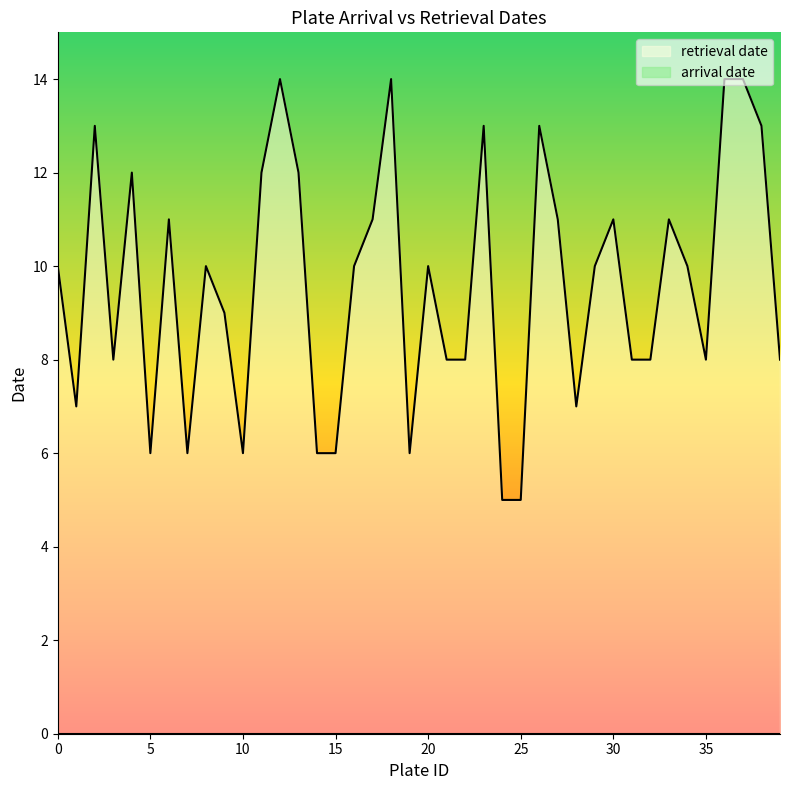

What is the approximate value at 38?

13